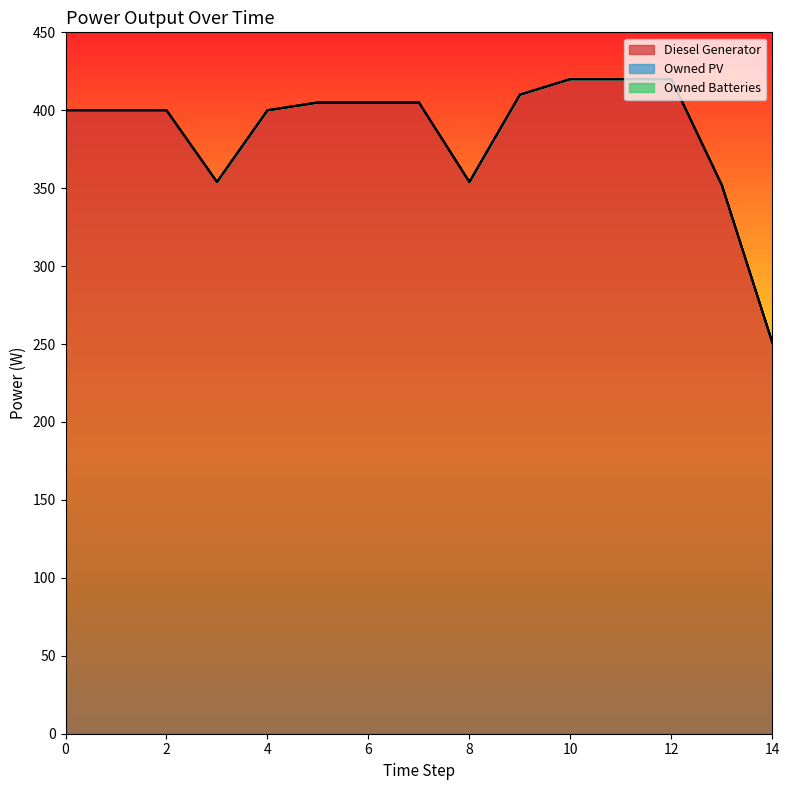

List the labels in order of Owned Batteries value, largest first.

0, 1, 2, 3, 4, 5, 6, 7, 8, 9, 10, 11, 12, 13, 14